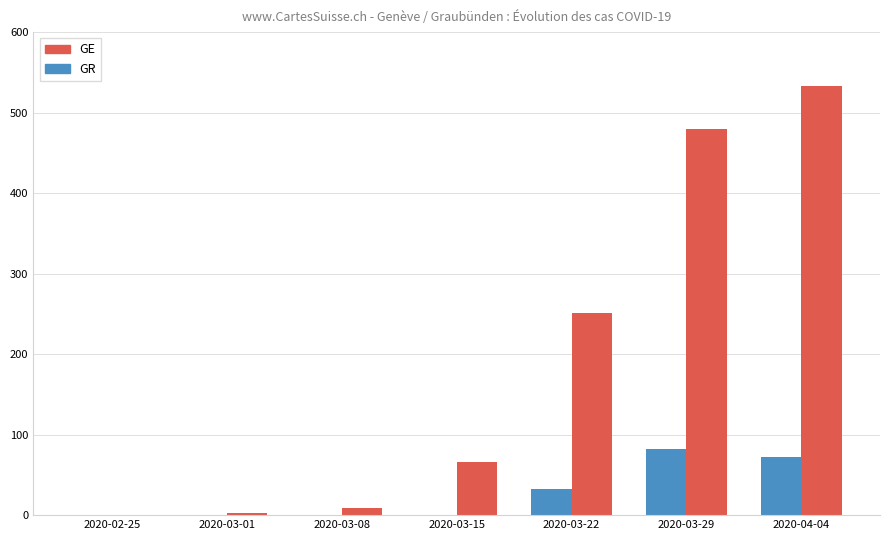

What is the sum of all GE values?

1341